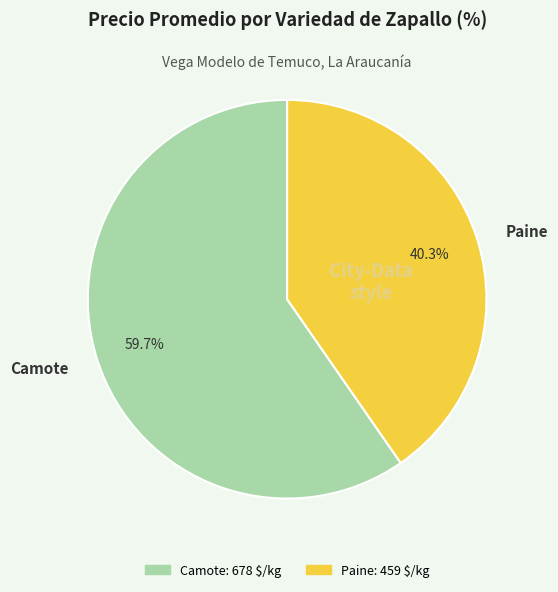

How many segments does this pie chart have?

2